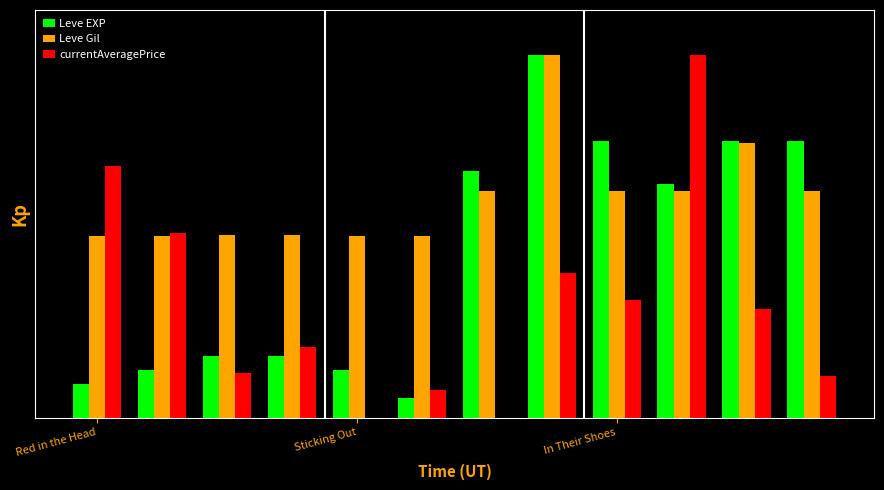

What are all the series names shown in the legend?

Leve EXP, Leve Gil, currentAveragePrice